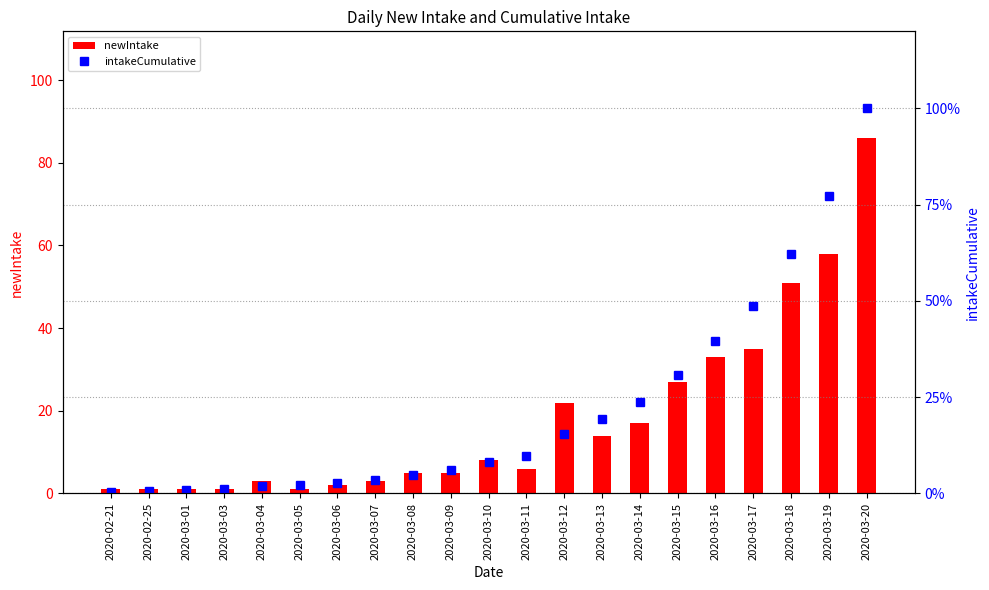

What is the label of the 6th bar from the left?

2020-03-05